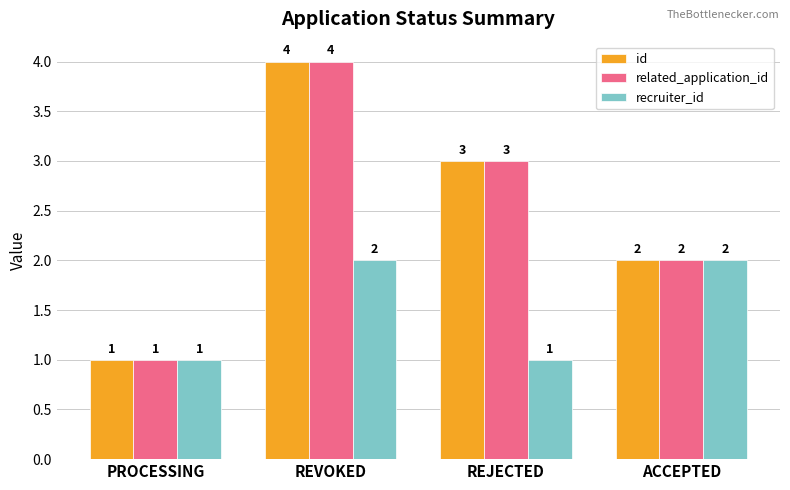

What is the sum of all related_application_id values?

10